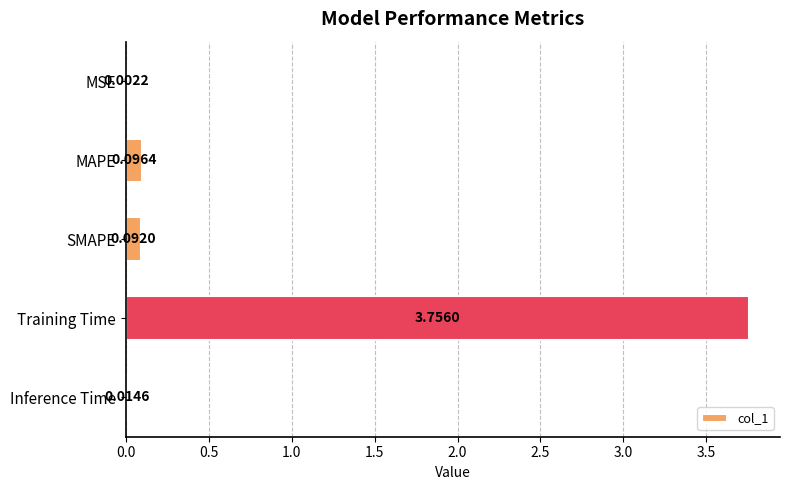

What is the average value?

0.8